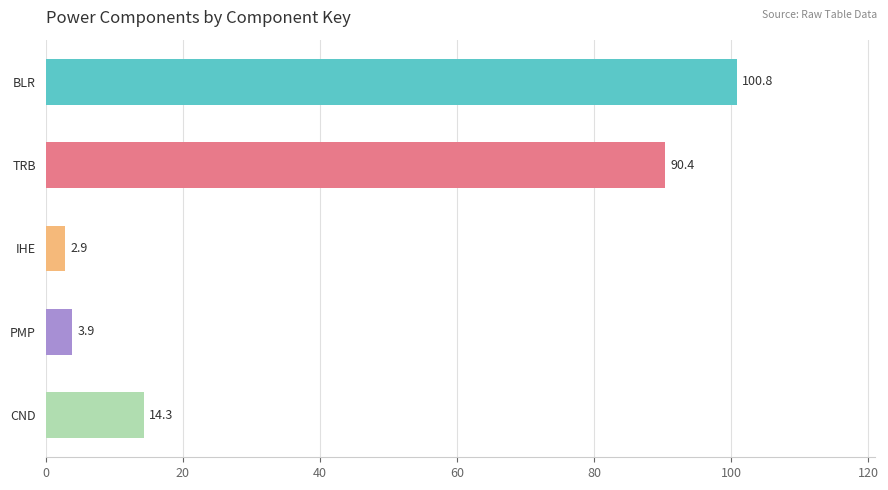

Rank the categories by value from lowest to highest.

IHE, PMP, CND, TRB, BLR